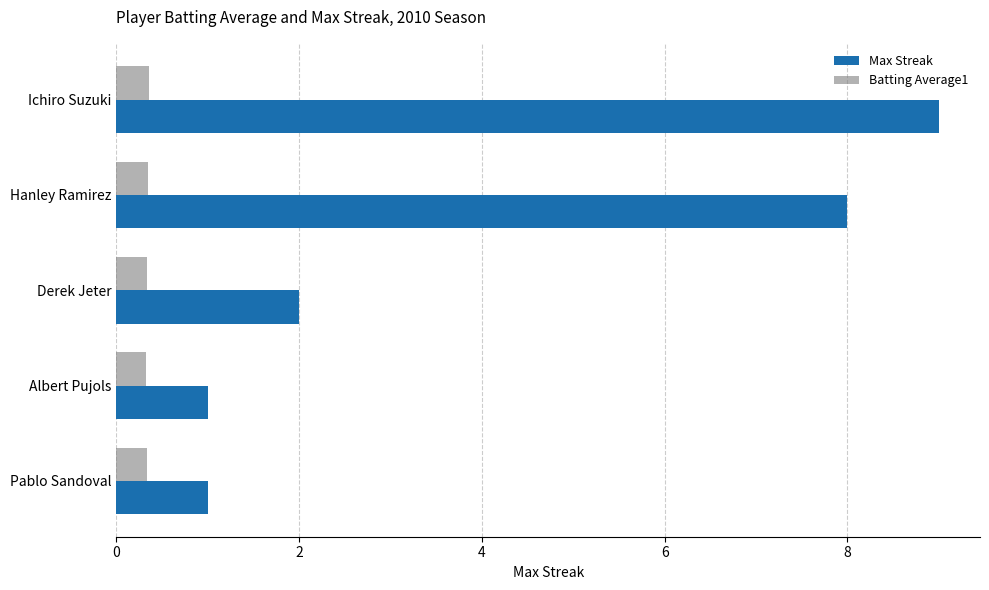

Which series has the largest total across all categories?

Max Streak